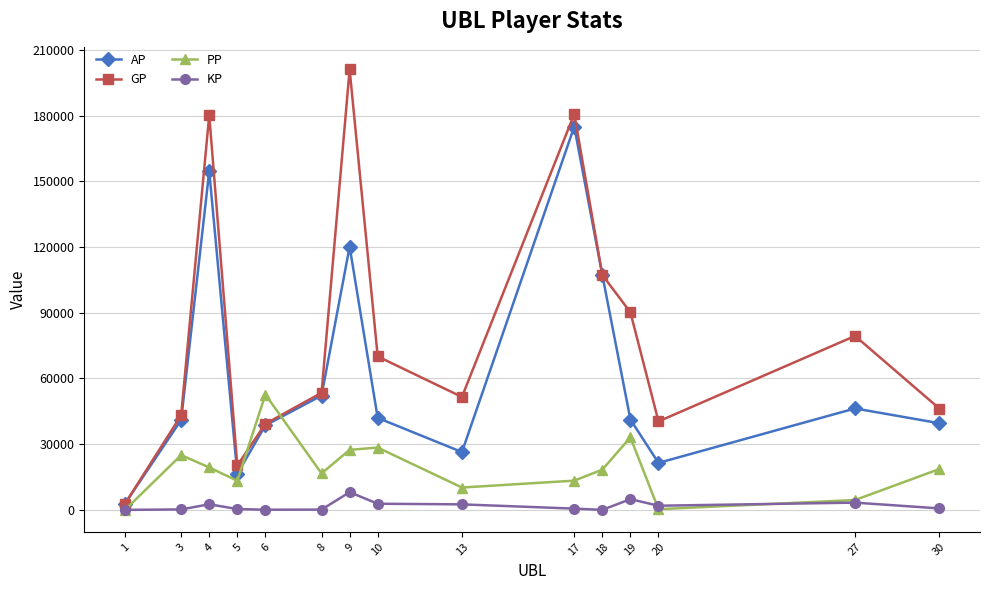

Between 4 and 13, which series saw the biggest shift?

GP